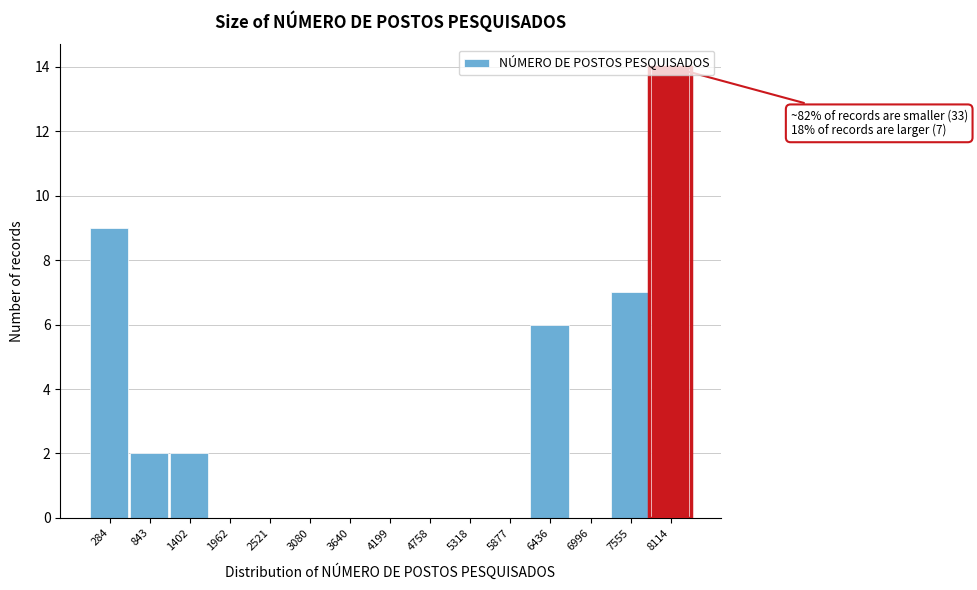

What is the approximate value at 6436, to the nearest 10?

10